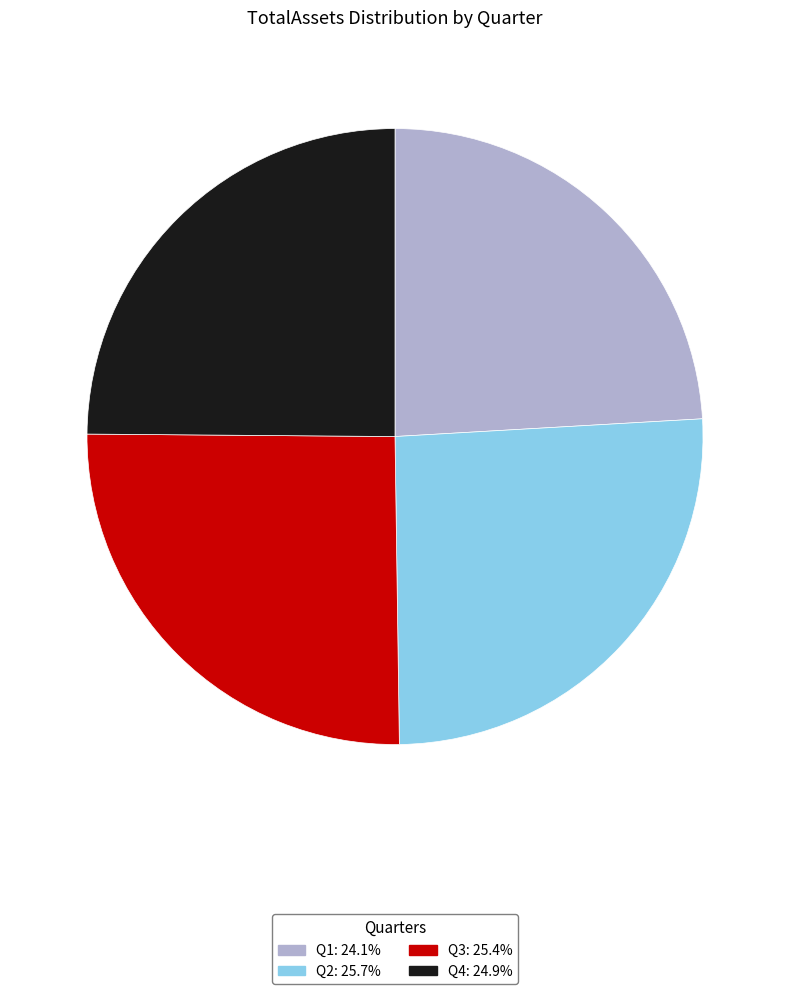

What is the smallest slice in the pie chart?

Q1